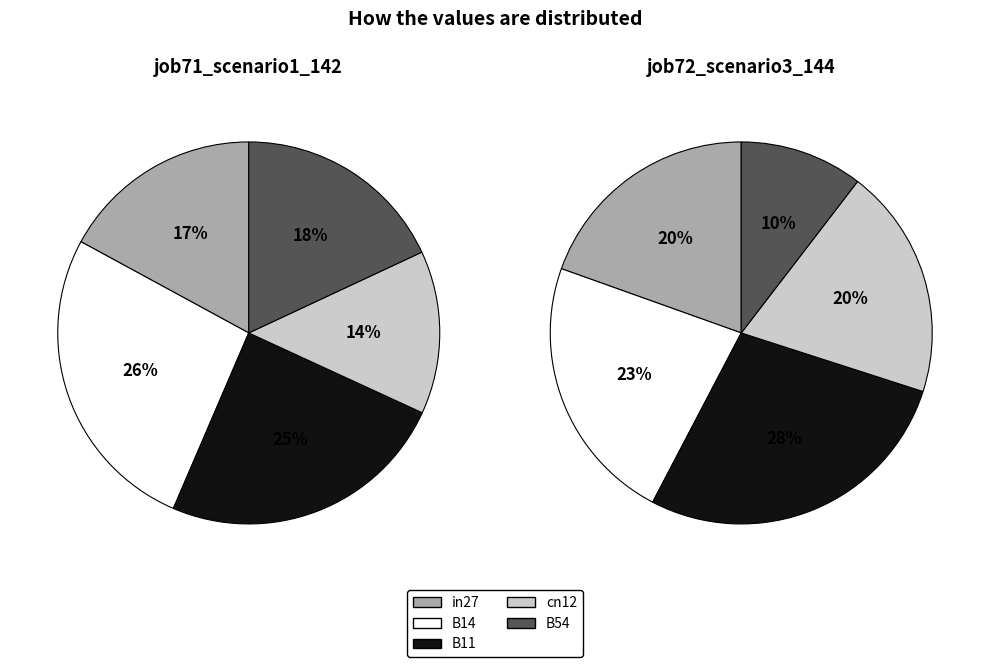

Is there any slice that represents more than half of the pie?

No